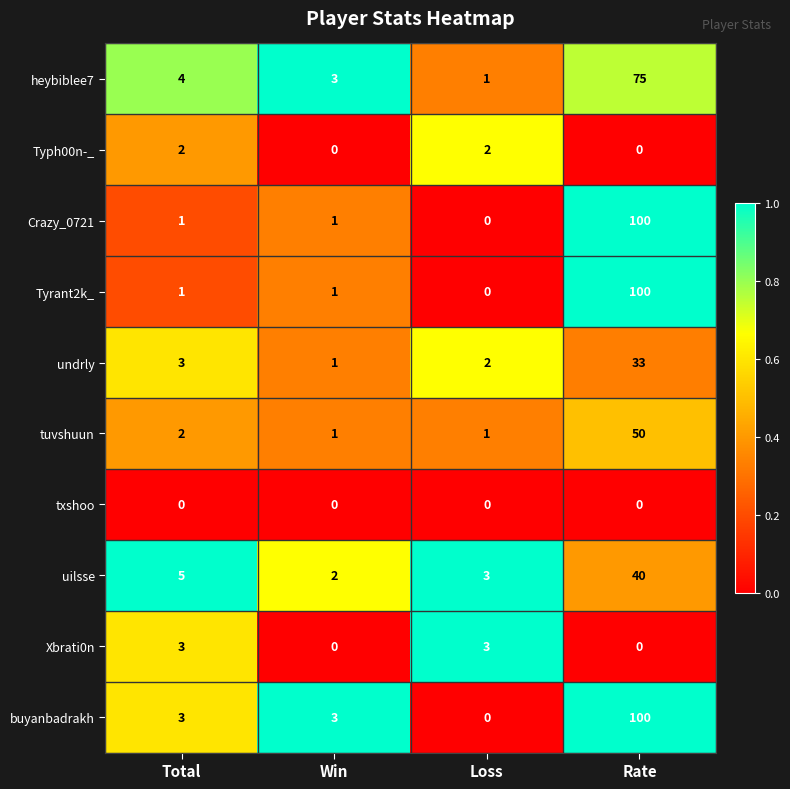

Is it true that tuvshuun equals 1 at Win?

True